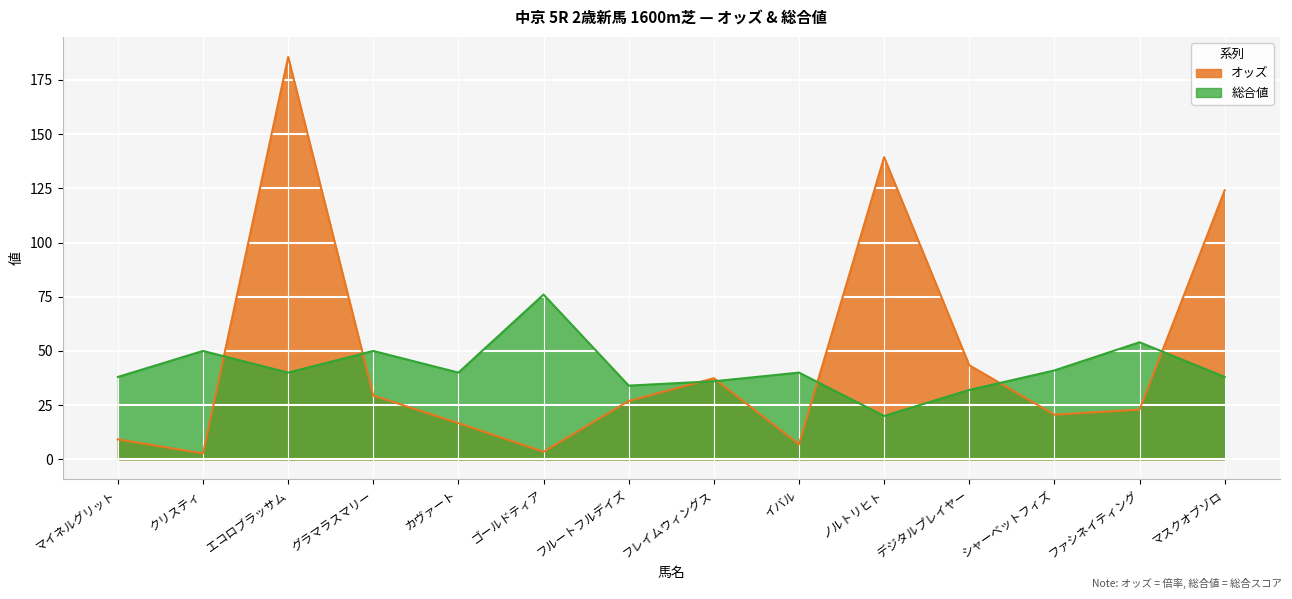

How many data points in オッズ are less than 26?

7